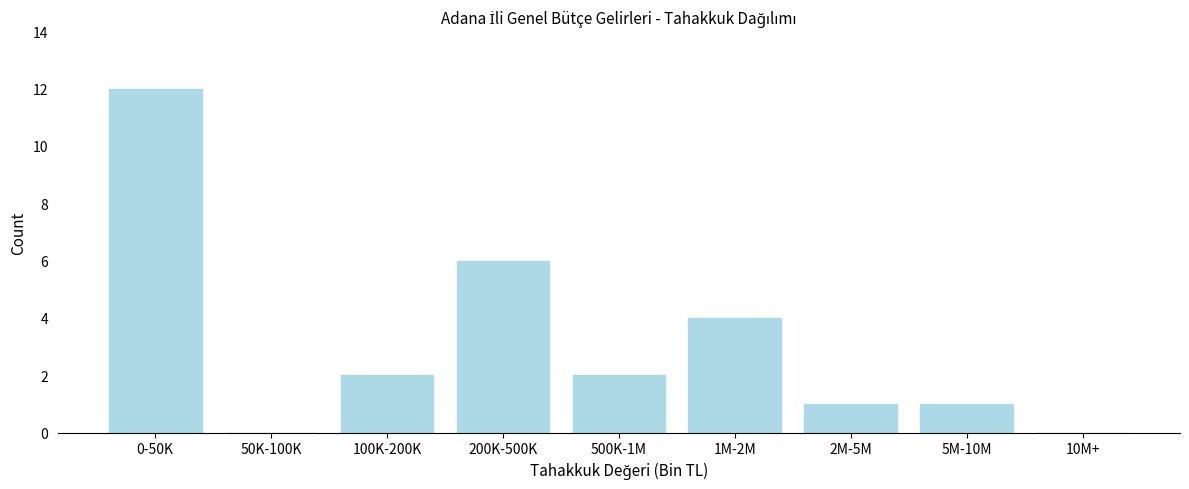

Reading left to right, what are all the values shown in this chart?

0-50K=12	50K-100K=0	100K-200K=2	200K-500K=6	500K-1M=2	1M-2M=4	2M-5M=1	5M-10M=1	10M+=0